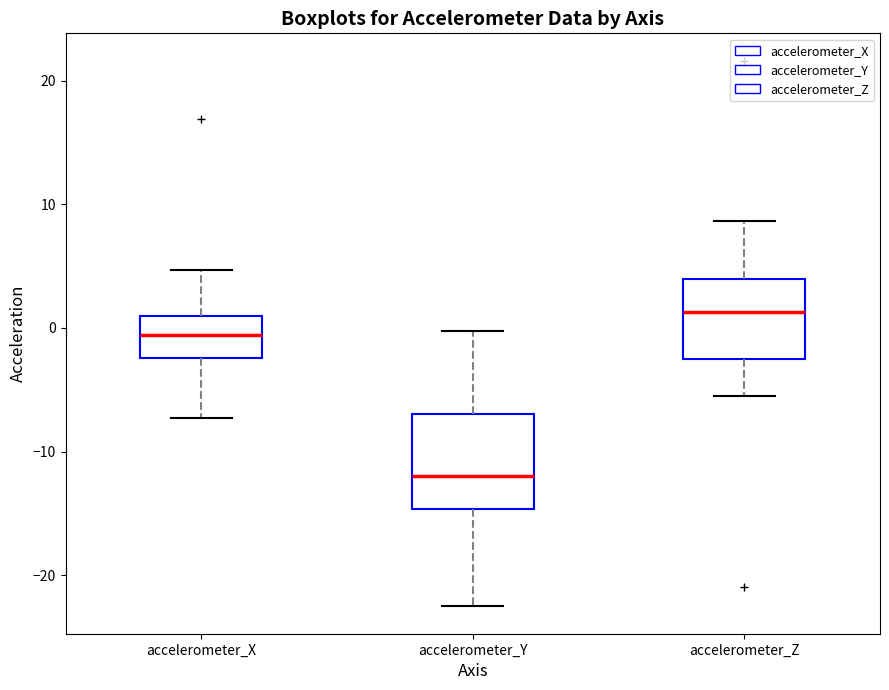

Comparing the boxes themselves (not the whiskers), which one is the tallest?

accelerometer_Y